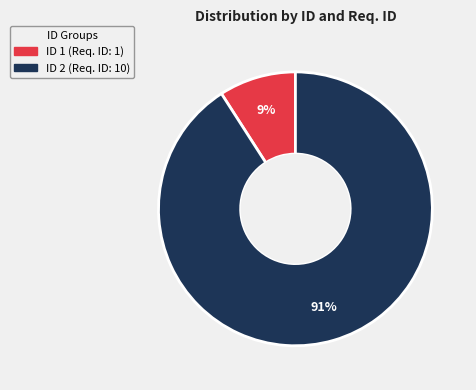

Does any single category account for the majority?

Yes